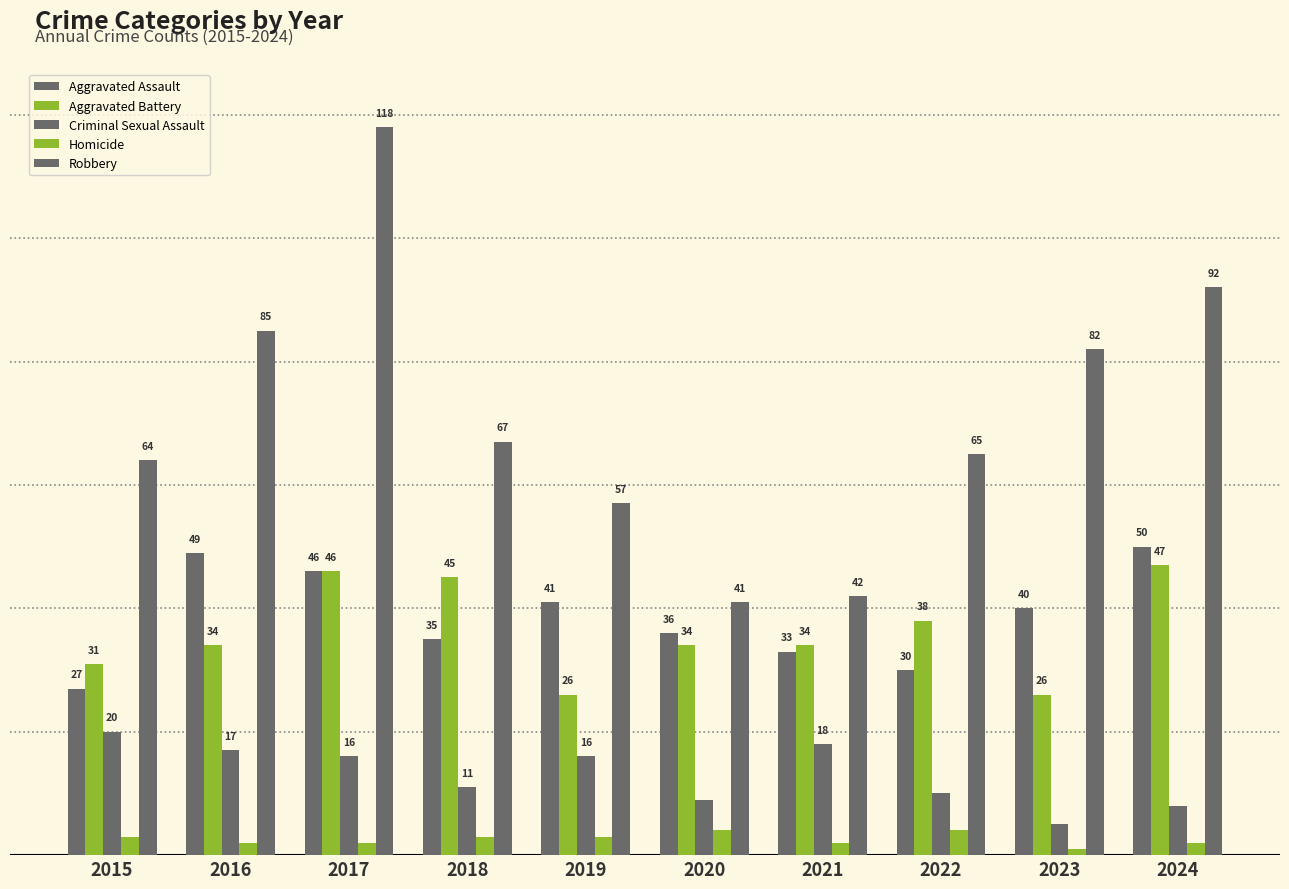

Are the bars grouped side by side (vs. stacked)?

Yes